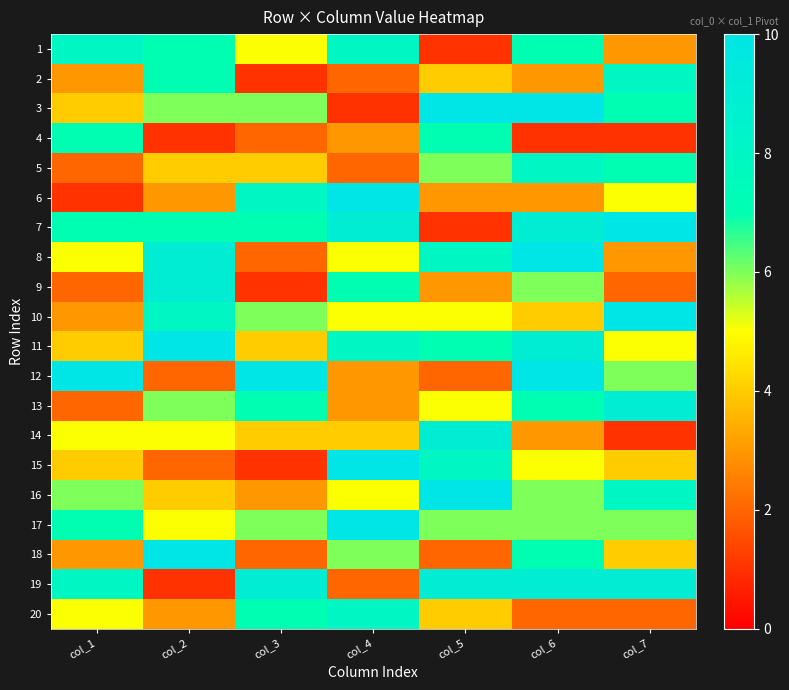

Reading left to right, list all the values displayed in this chart.

1: col_1=8	col_2=7	col_3=5	col_4=8	col_5=1	col_6=7	col_7=3
2: col_1=3	col_2=7	col_3=1	col_4=2	col_5=4	col_6=3	col_7=8
3: col_1=4	col_2=6	col_3=6	col_4=1	col_5=10	col_6=10	col_7=7
4: col_1=7	col_2=1	col_3=2	col_4=3	col_5=7	col_6=1	col_7=1
5: col_1=2	col_2=4	col_3=4	col_4=2	col_5=6	col_6=8	col_7=7
6: col_1=1	col_2=3	col_3=8	col_4=10	col_5=3	col_6=3	col_7=5
7: col_1=7	col_2=7	col_3=7	col_4=9	col_5=1	col_6=9	col_7=10
8: col_1=5	col_2=9	col_3=2	col_4=5	col_5=8	col_6=10	col_7=3
9: col_1=2	col_2=9	col_3=1	col_4=7	col_5=3	col_6=6	col_7=2
10: col_1=3	col_2=8	col_3=6	col_4=5	col_5=5	col_6=4	col_7=10
11: col_1=4	col_2=10	col_3=4	col_4=8	col_5=7	col_6=9	col_7=5
12: col_1=10	col_2=2	col_3=10	col_4=3	col_5=2	col_6=10	col_7=6
13: col_1=2	col_2=6	col_3=7	col_4=3	col_5=5	col_6=7	col_7=9
14: col_1=5	col_2=5	col_3=4	col_4=4	col_5=9	col_6=3	col_7=1
15: col_1=4	col_2=2	col_3=1	col_4=10	col_5=8	col_6=5	col_7=4
16: col_1=6	col_2=4	col_3=3	col_4=5	col_5=10	col_6=6	col_7=8
17: col_1=7	col_2=5	col_3=6	col_4=10	col_5=6	col_6=6	col_7=6
18: col_1=3	col_2=10	col_3=2	col_4=6	col_5=2	col_6=7	col_7=4
19: col_1=8	col_2=1	col_3=9	col_4=2	col_5=9	col_6=9	col_7=9
20: col_1=5	col_2=3	col_3=7	col_4=8	col_5=4	col_6=2	col_7=2